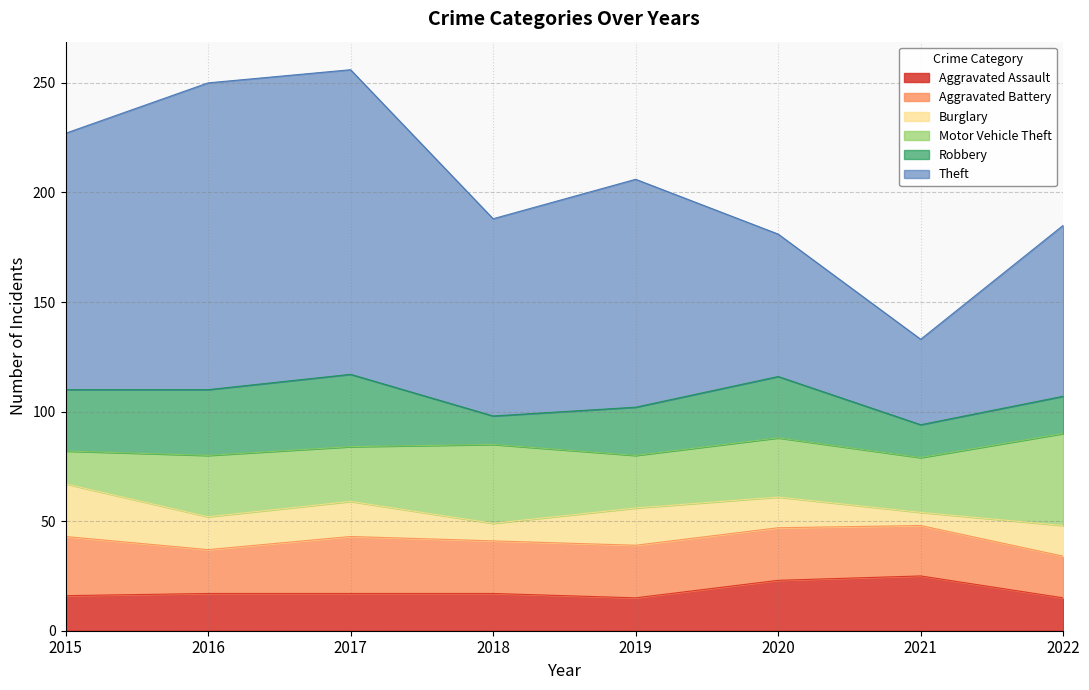

What is the value of the Motor Vehicle Theft point at the 2nd from the left?

28